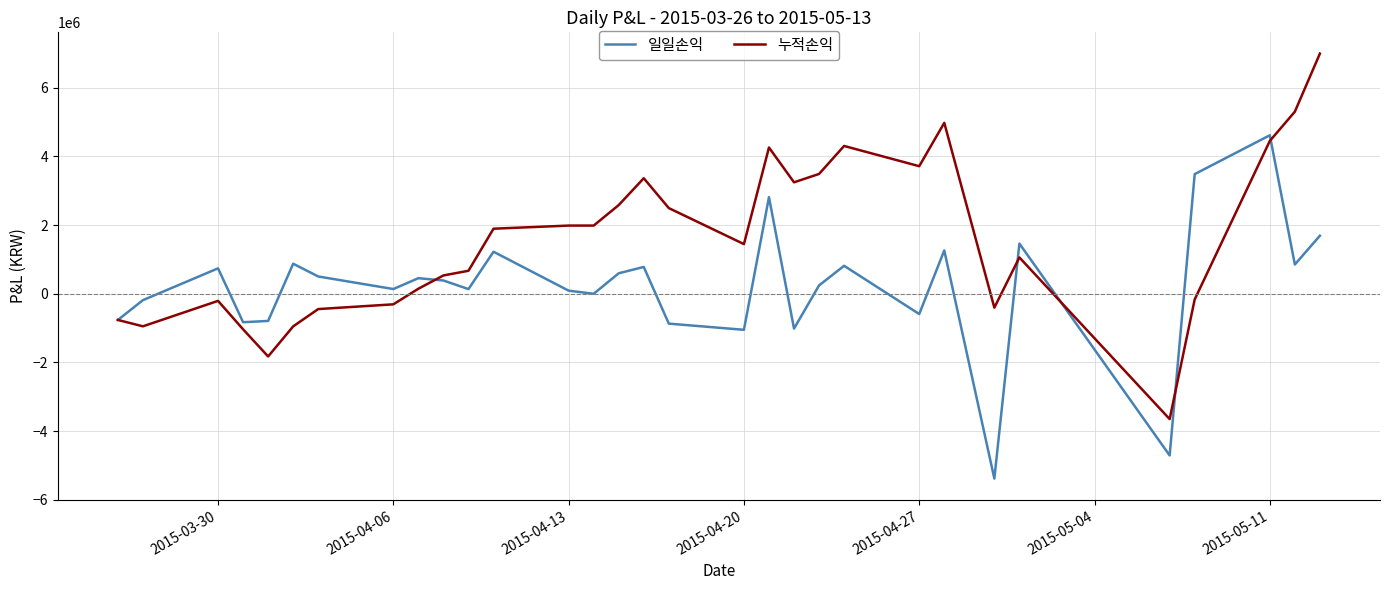

Which series has the largest range (max minus min)?

누적손익